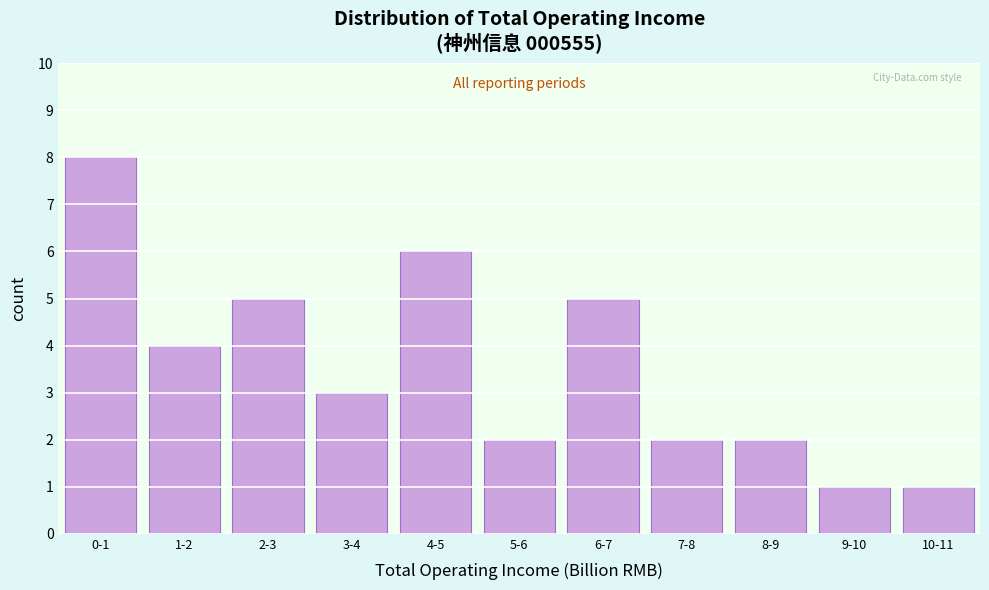

Reading left to right, list all the values displayed in this chart.

8	4	5	3	6	2	5	2	2	1	1